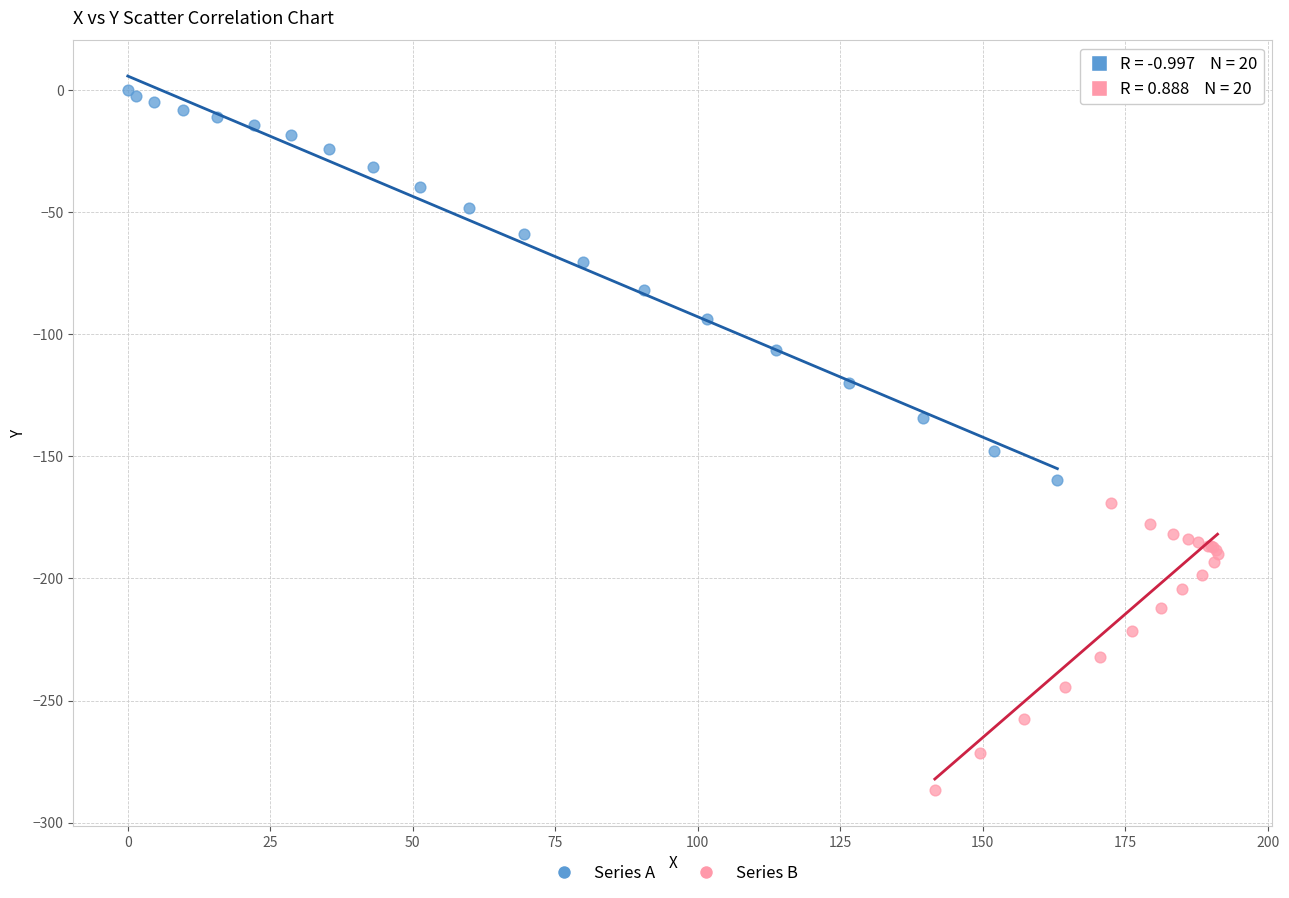

Which series has the largest Y range (max minus min)?

Series A